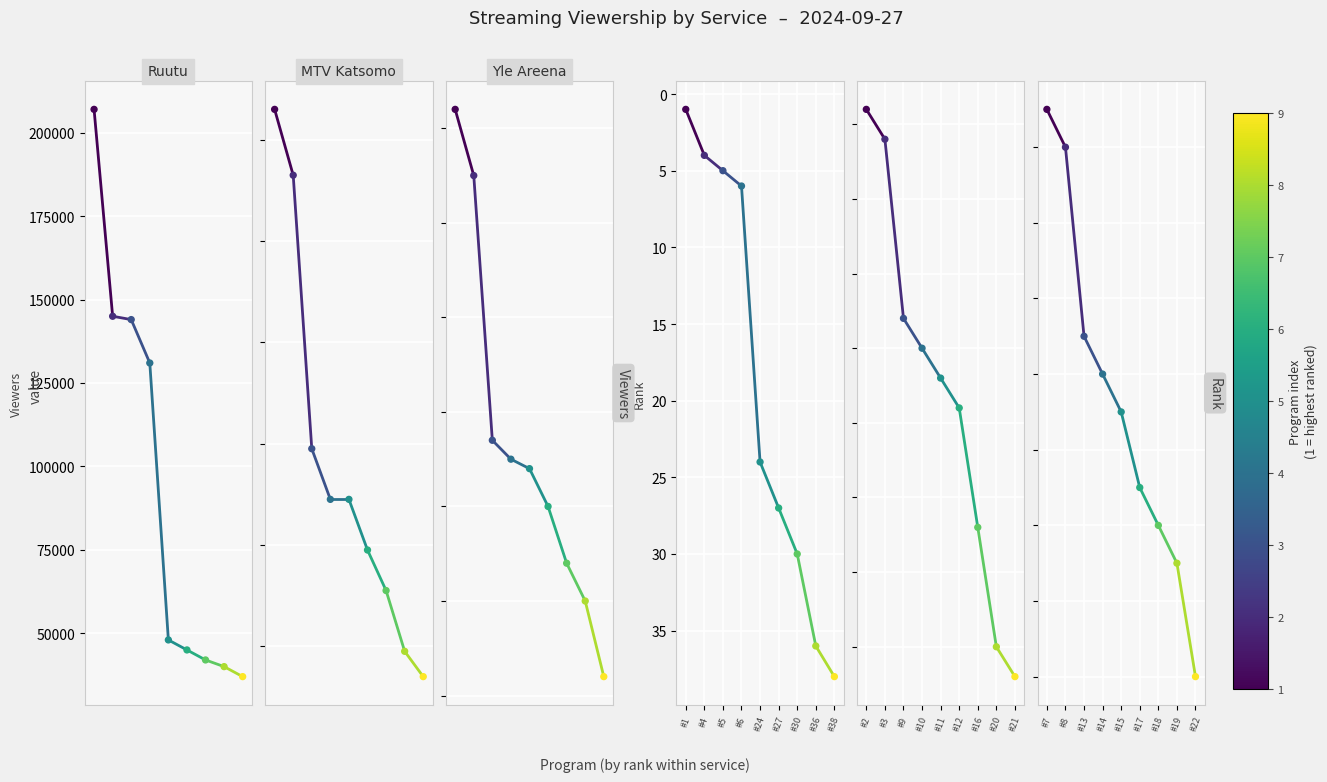

Which series contains the highest Y value?

Ruutu